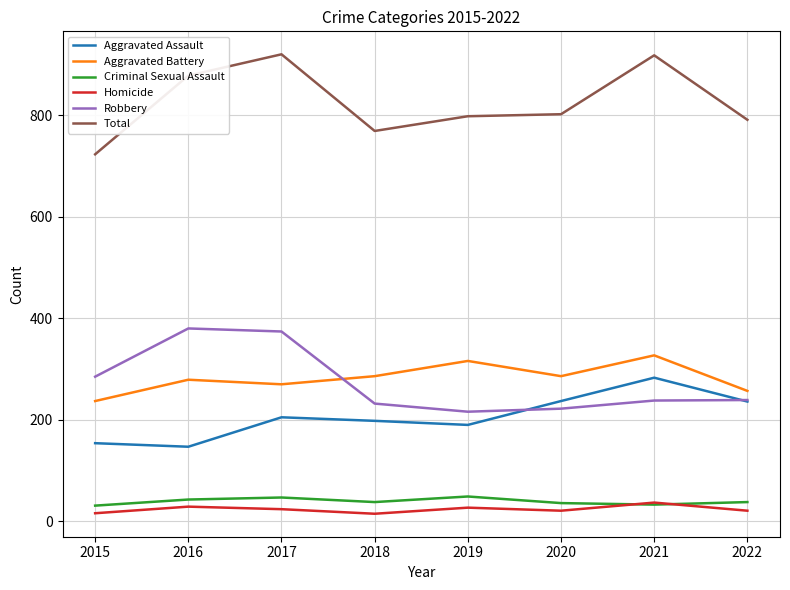

What is the spread (max minus min) of values at 2021?

885